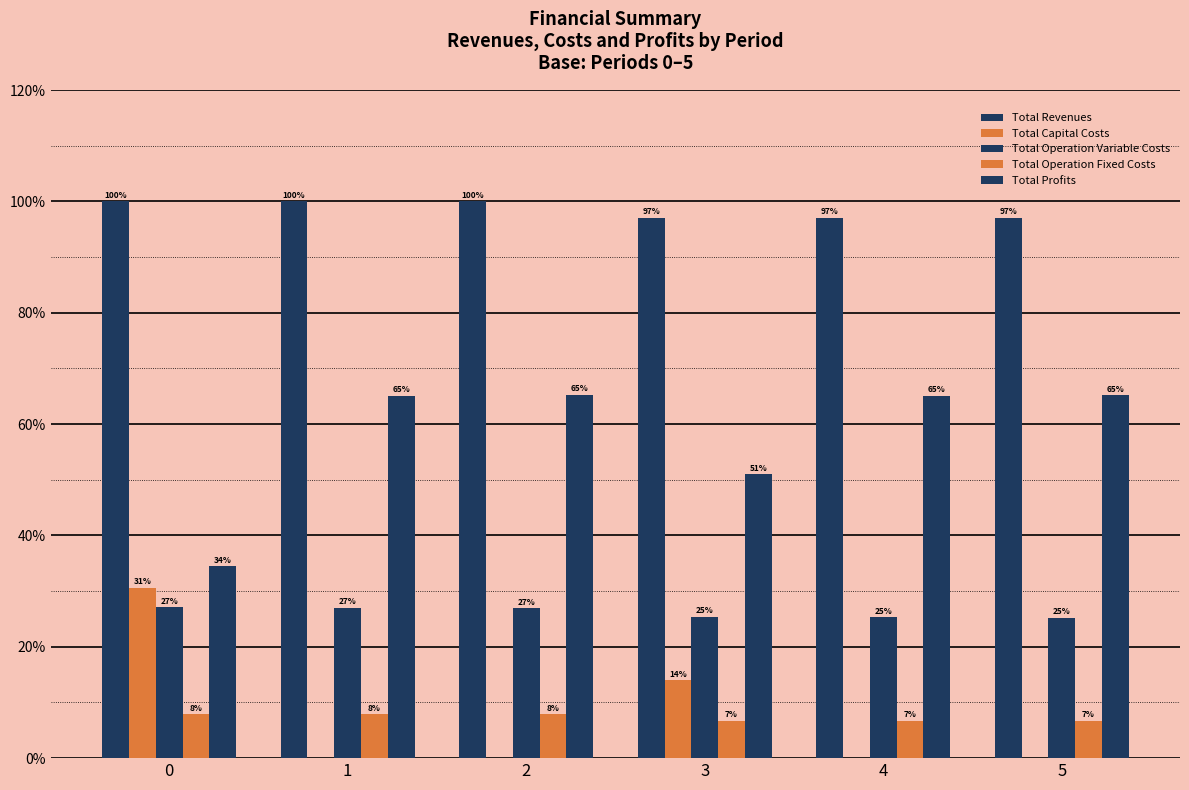

Which series changed the most between 0 and 4?

Total Profits